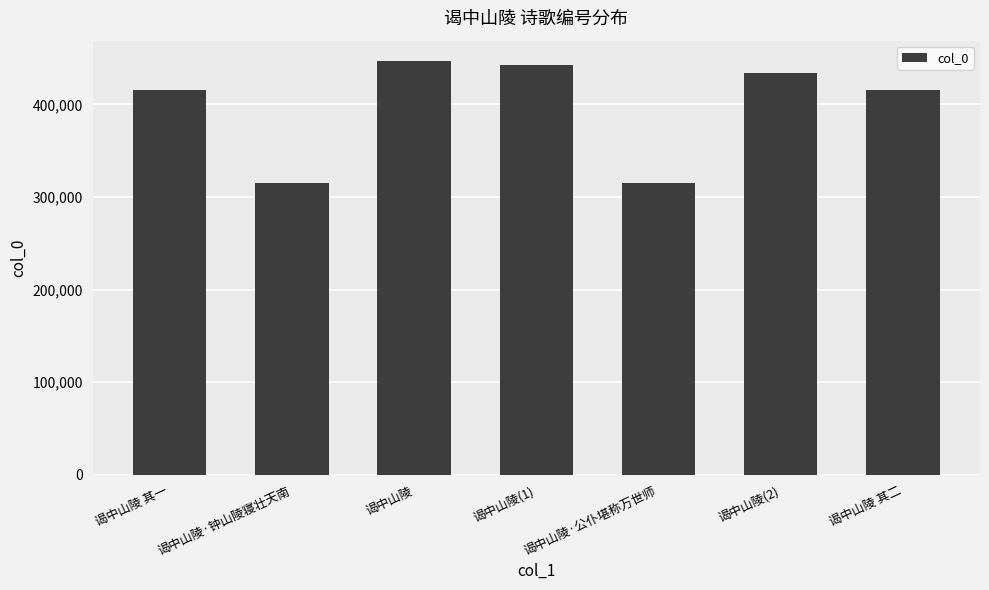

What is the minimum value shown in the chart?

314579